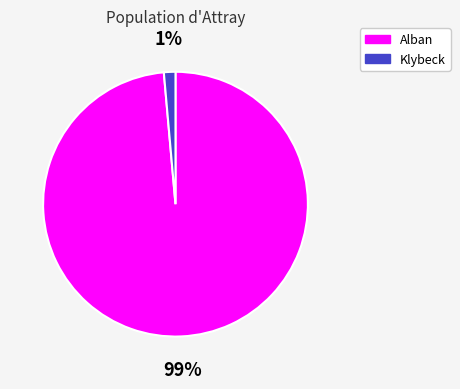

Which category has the biggest portion of the pie?

Alban